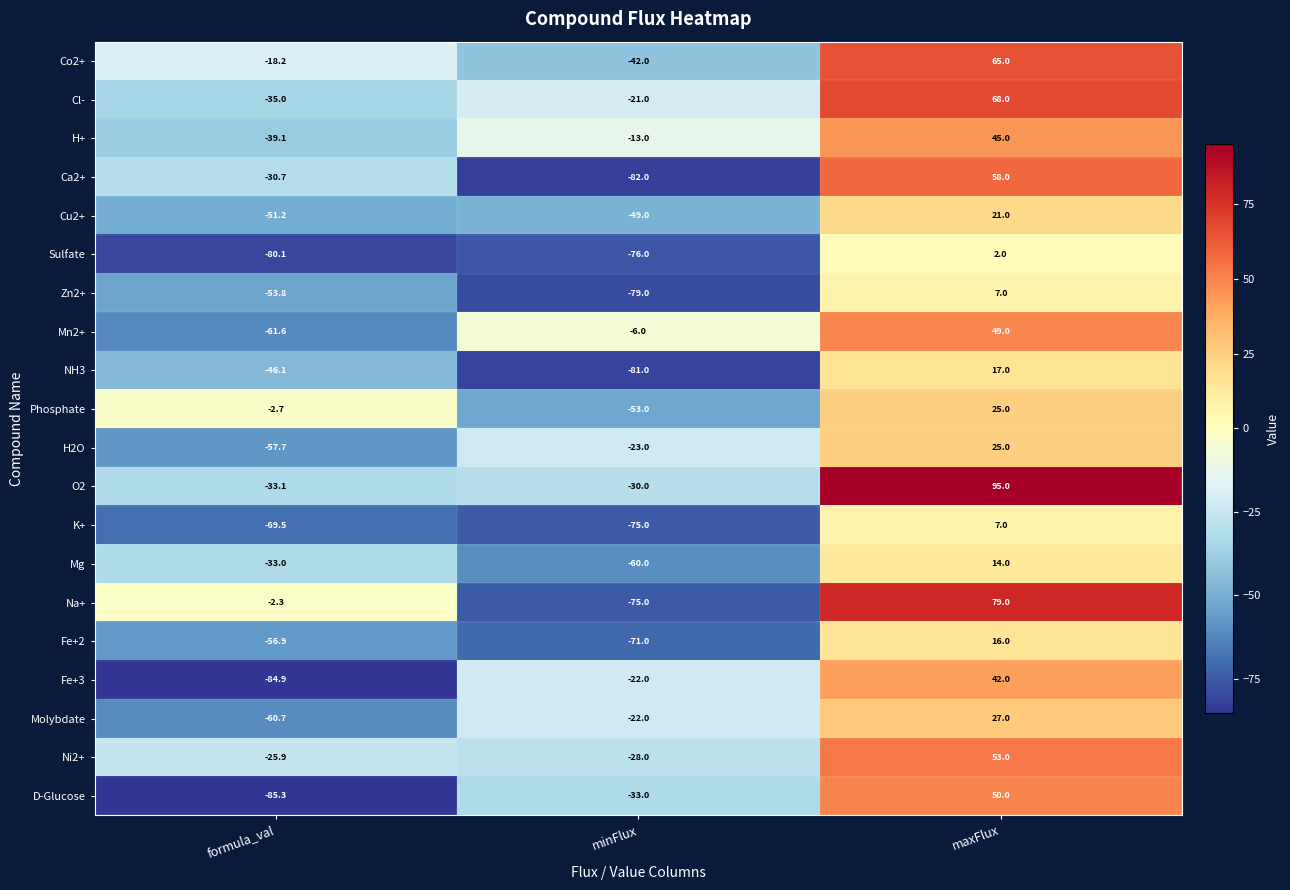

How many negative values does the O2 series have?

2